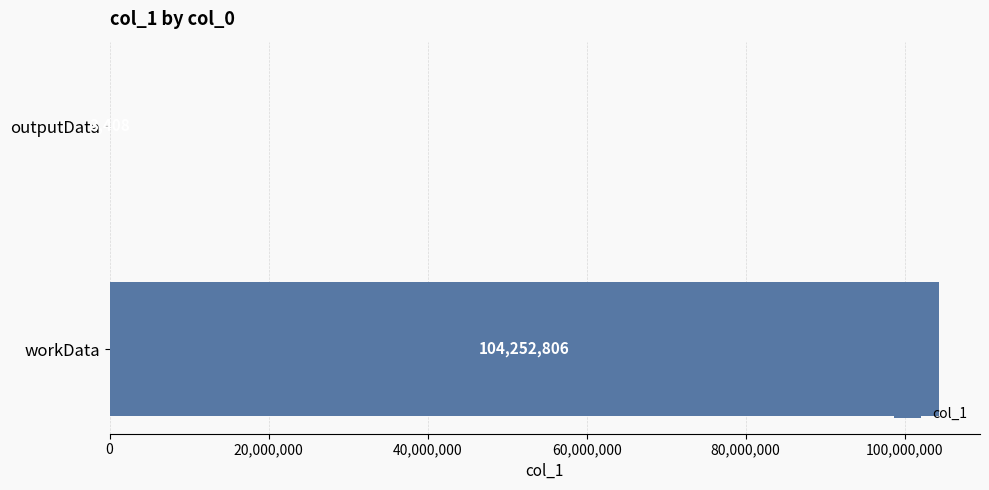

What is the change in value from workData to outputData?

-104249398